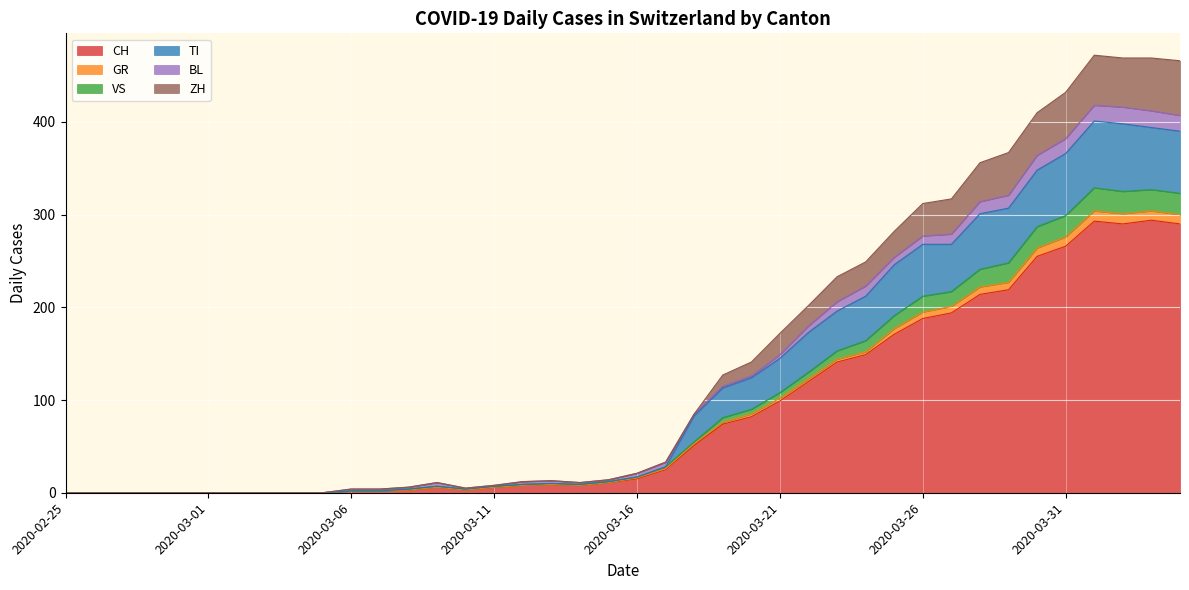

What is the label of the 26th point from the right?

2020-03-10